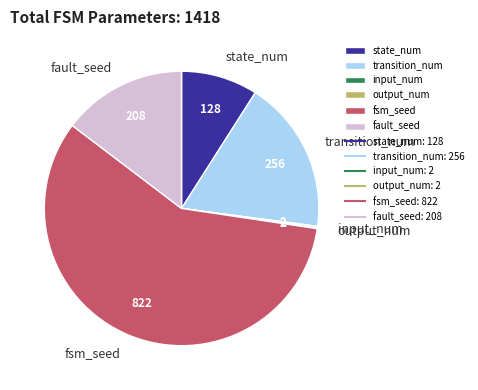

Which category has the biggest portion of the pie?

fsm_seed